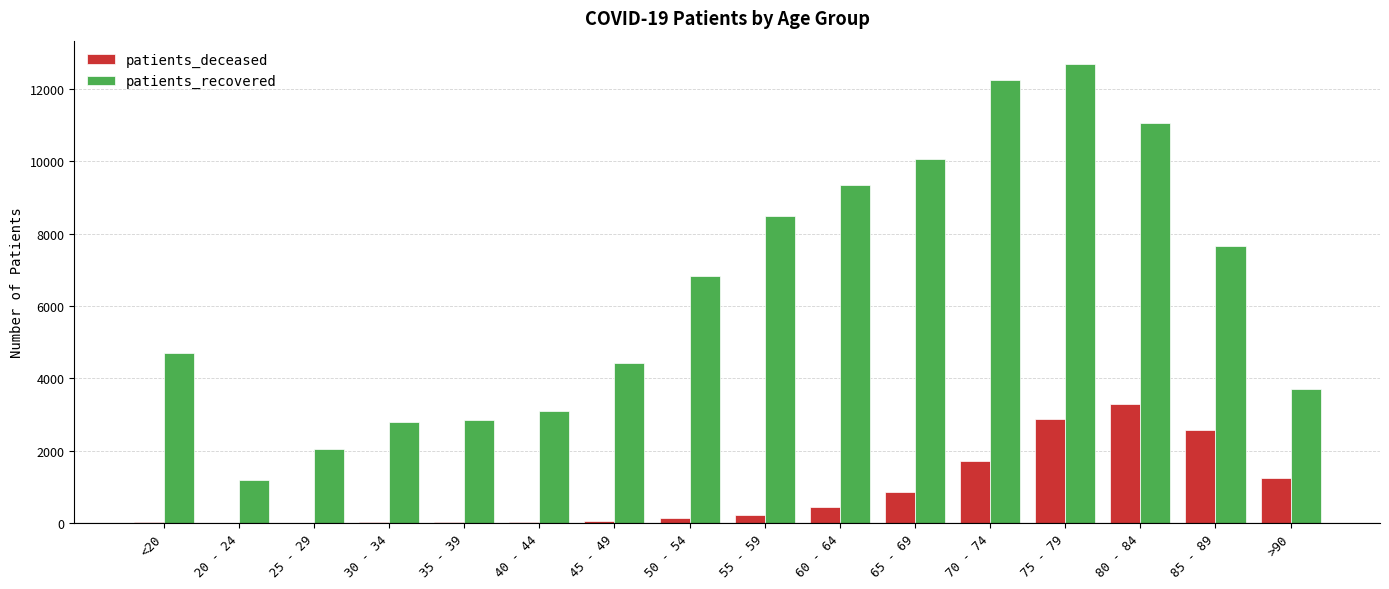

How many series are shown in this chart?

2